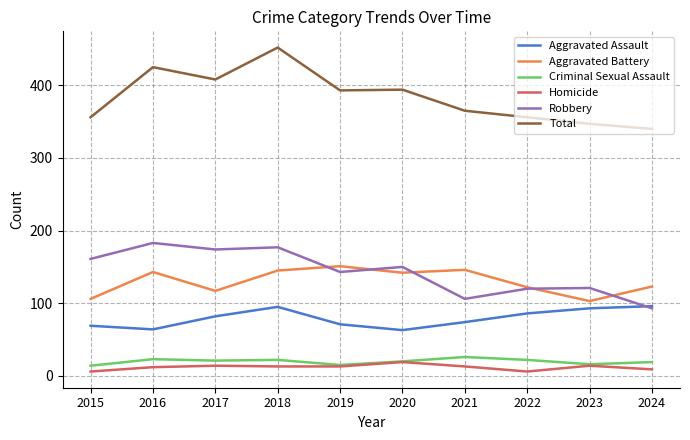

What is the difference between the highest and lowest values at 2016?

413